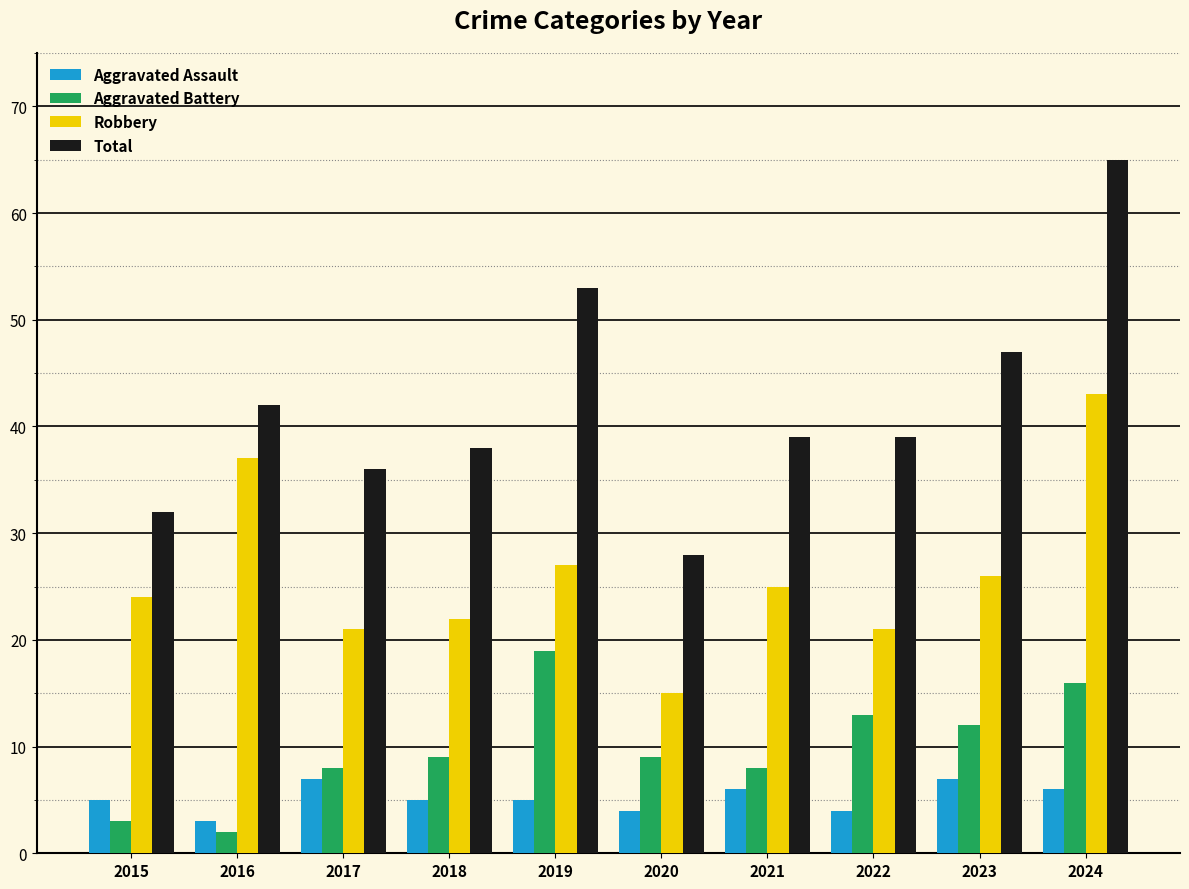

Where is Total nearest to the value 46?

2023